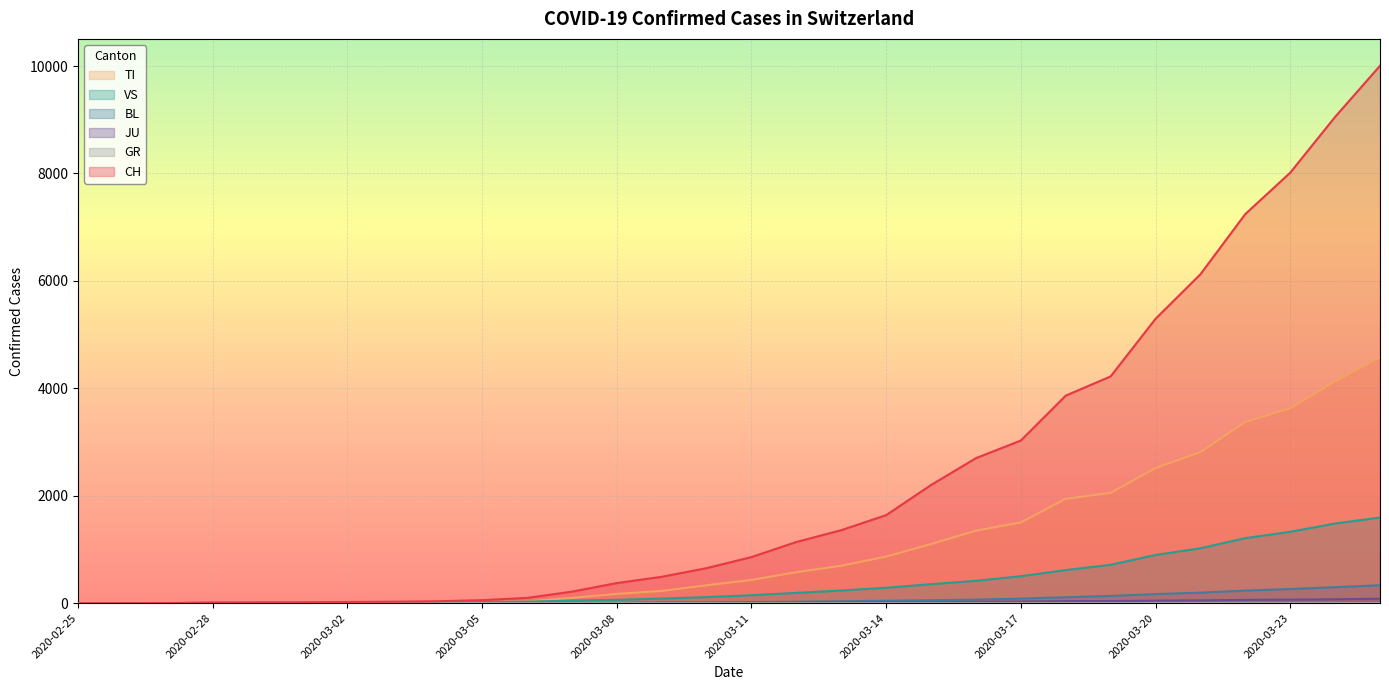

The CH series shows 13 at 2020-03-04. True or false?

False